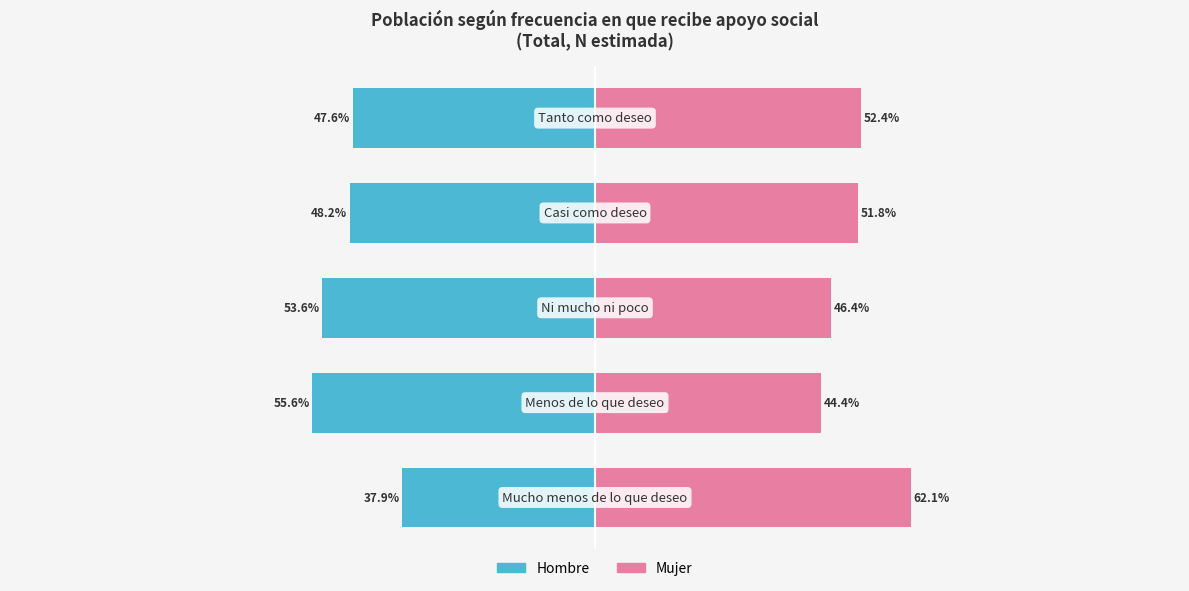

List the series in order of their peak value, lowest first.

Hombre, Mujer